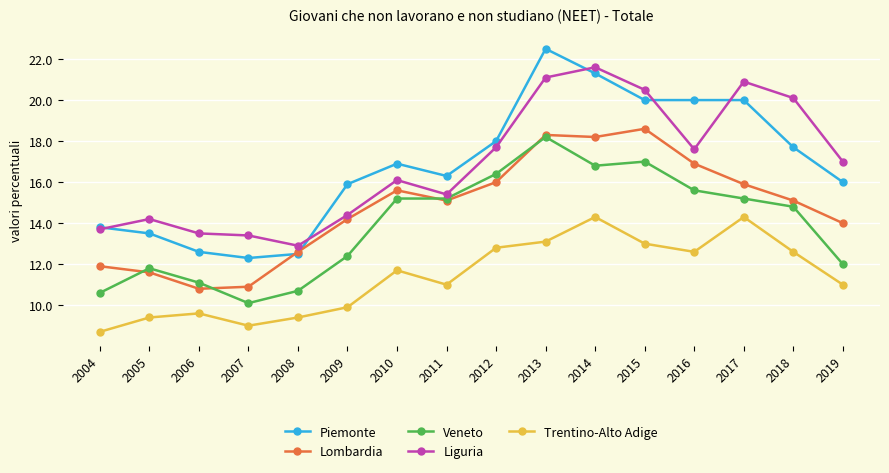

Rank the series at 2015 from highest to lowest value.

Liguria, Piemonte, Lombardia, Veneto, Trentino-Alto Adige